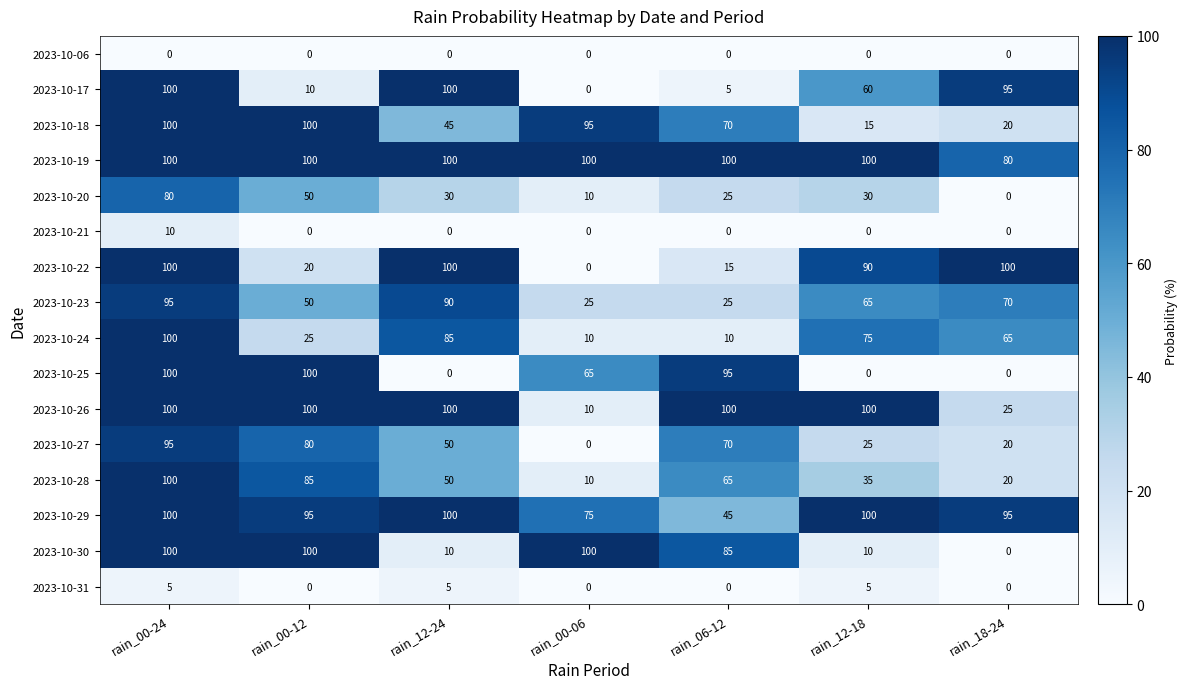

How many 2023-10-26 values are between 25 and 100?

6